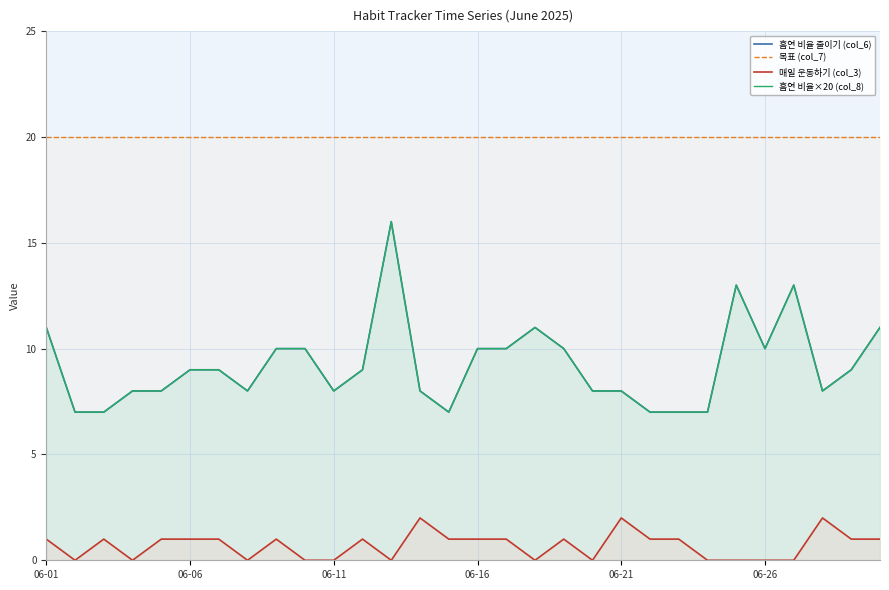

At which label does 흡연 비율 줄이기 (col_6) reach its peak?

12